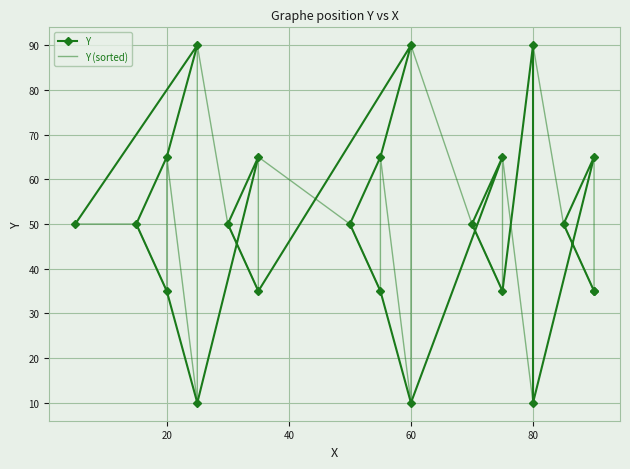

Where do Y (sorted) and Y first cross each other?

40 and 60